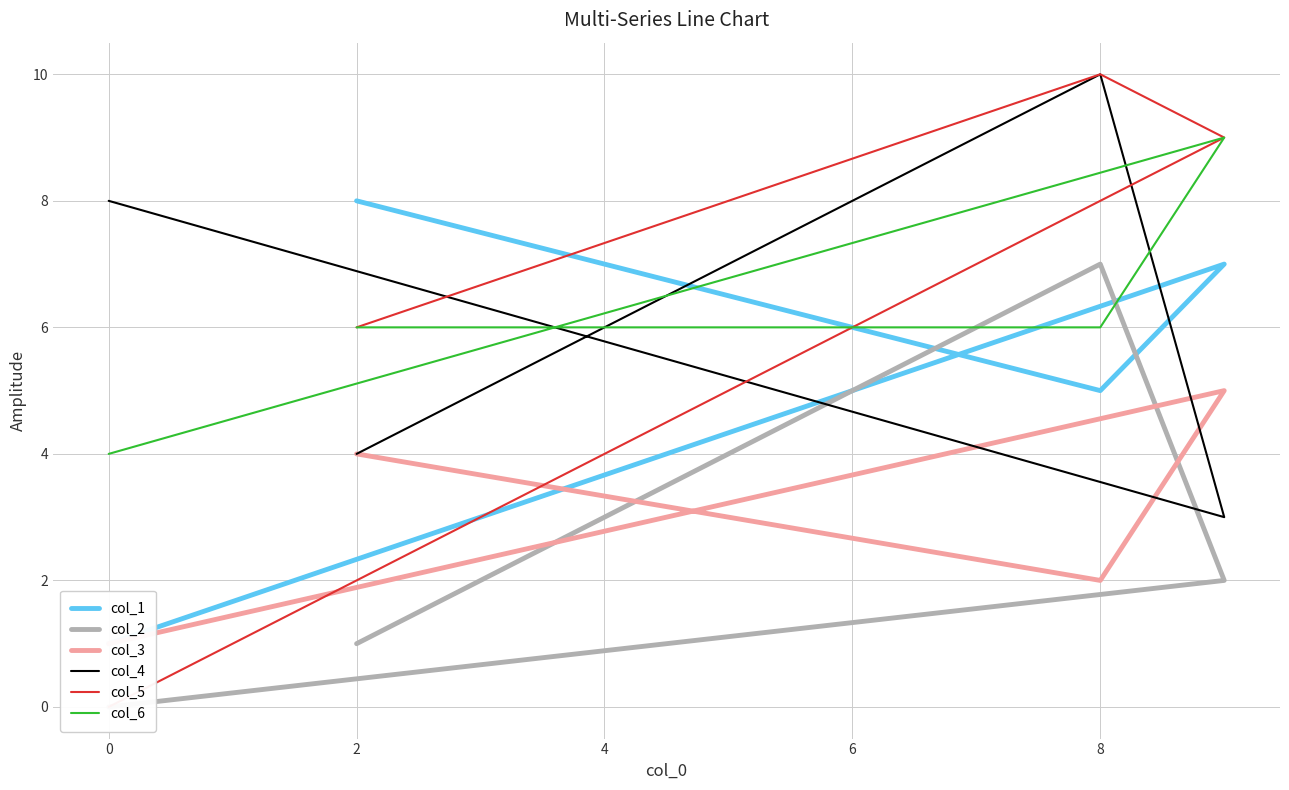

What is the minimum value for col_3?

1